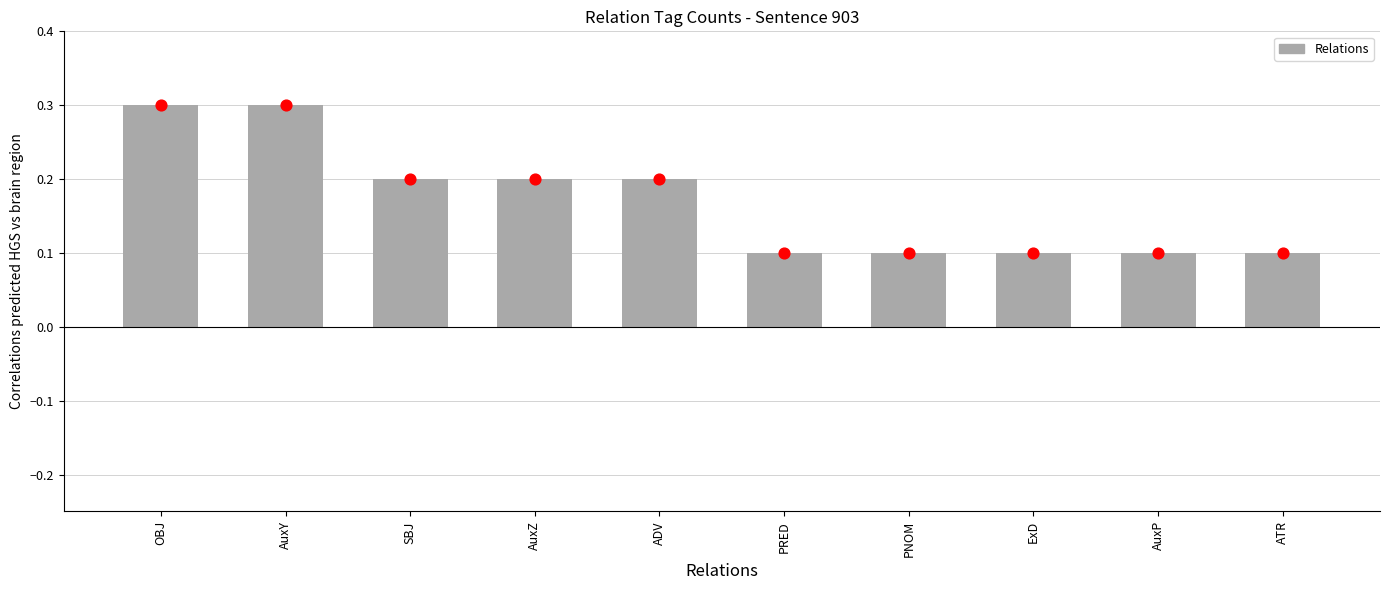

Between ADV and PNOM, which is larger?

ADV